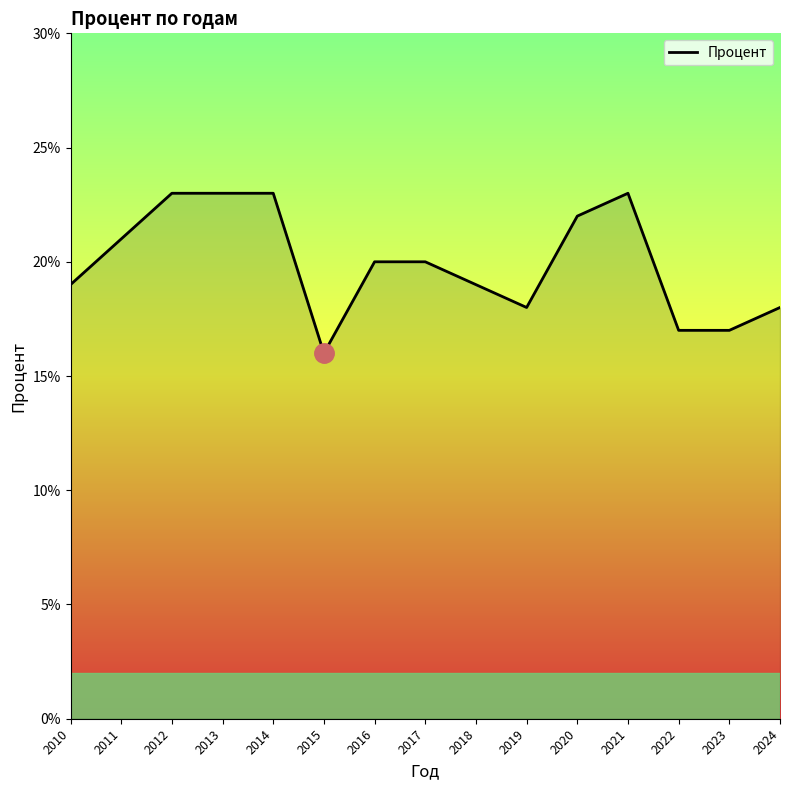

Reading left to right, transcribe all the data shown in this chart.

19	21	23	23	23	16	20	20	19	18	22	23	17	17	18